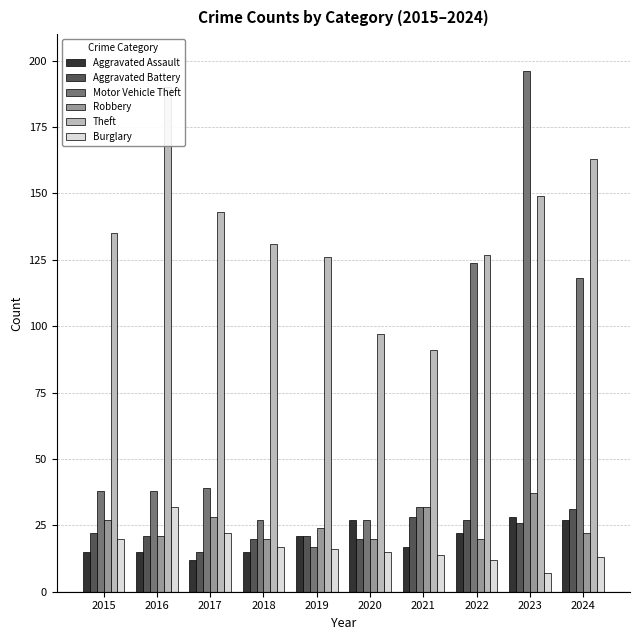

Does the chart contain stacked bars?

No